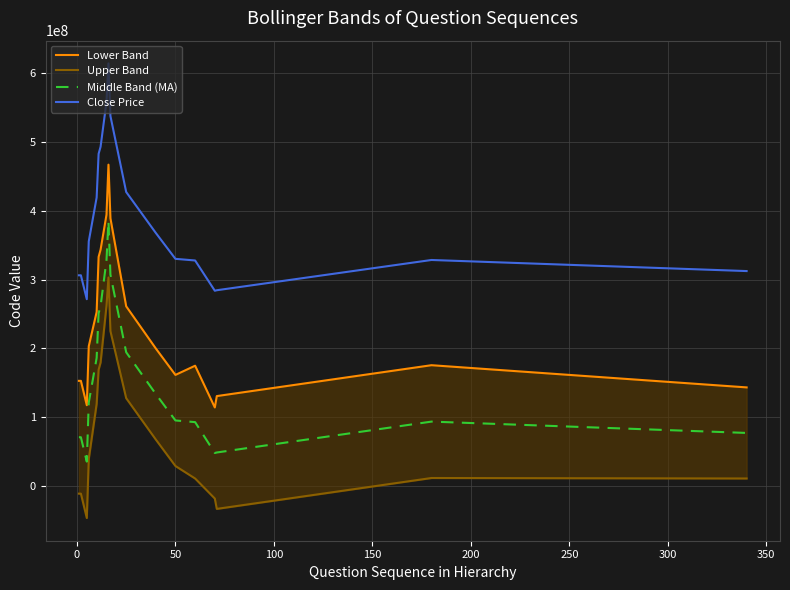

True or false: Close Price and Middle Band (MA) cross at least once.

False